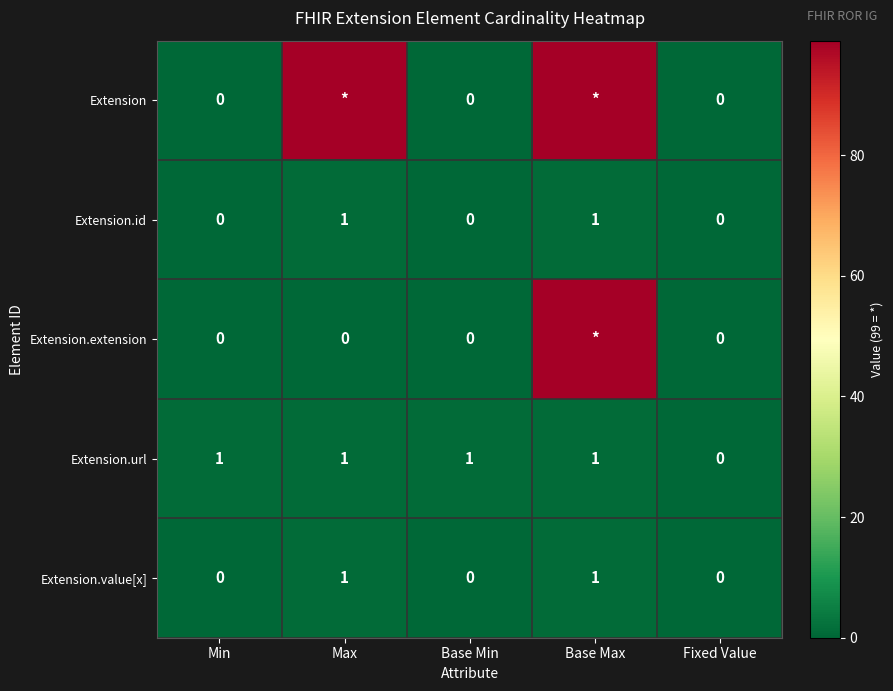

Where is Extension.url nearest to the value 0?

Fixed Value